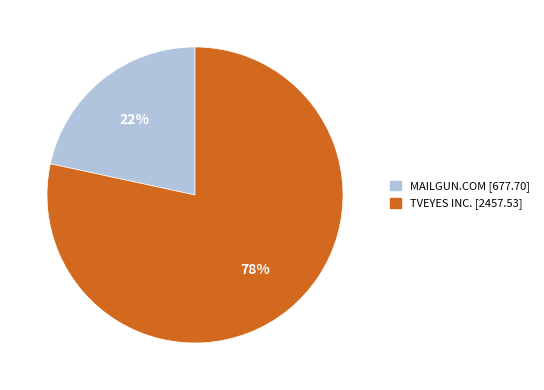

Which category has the biggest portion of the pie?

TVEYES INC.